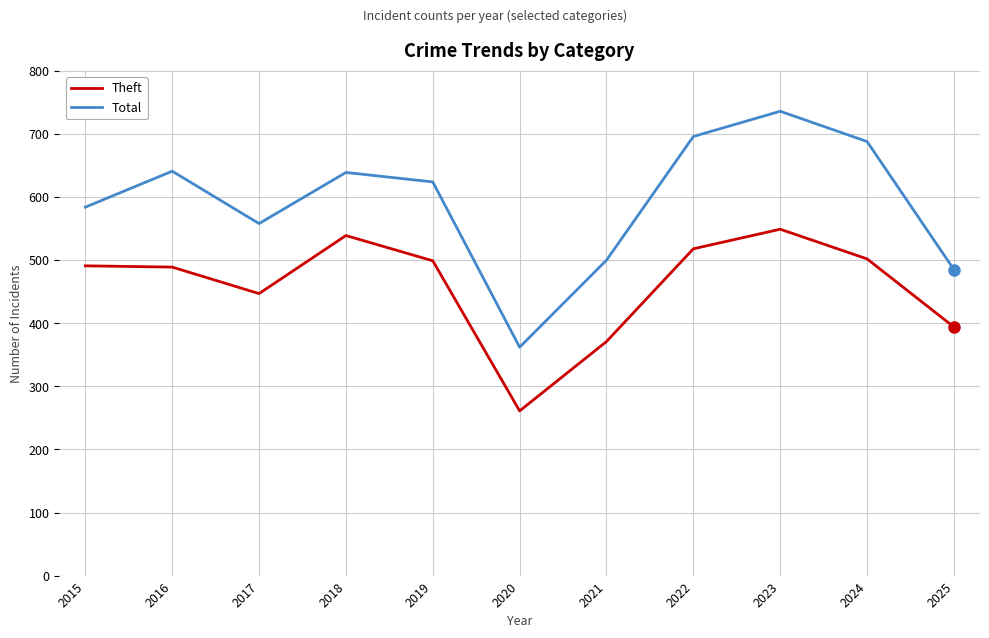

What is the minimum value shown in the chart?

261